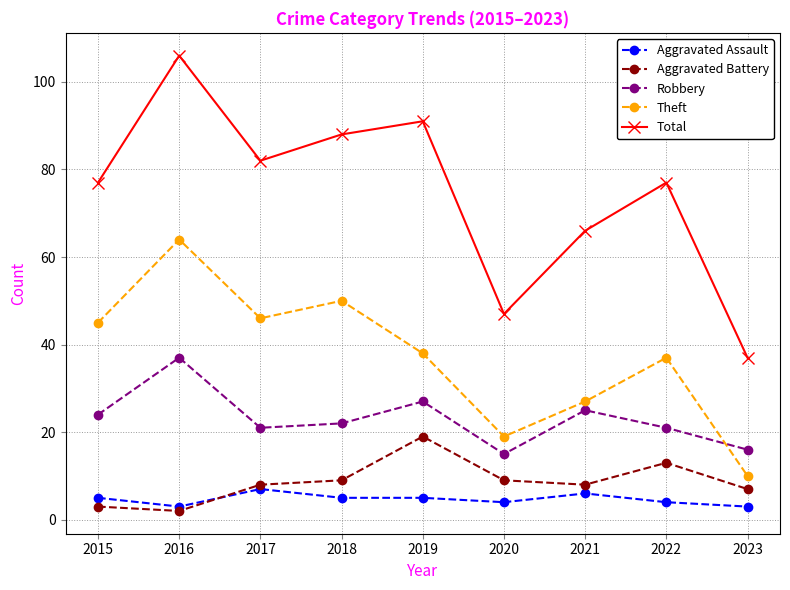

How many distinct data groups are displayed?

5